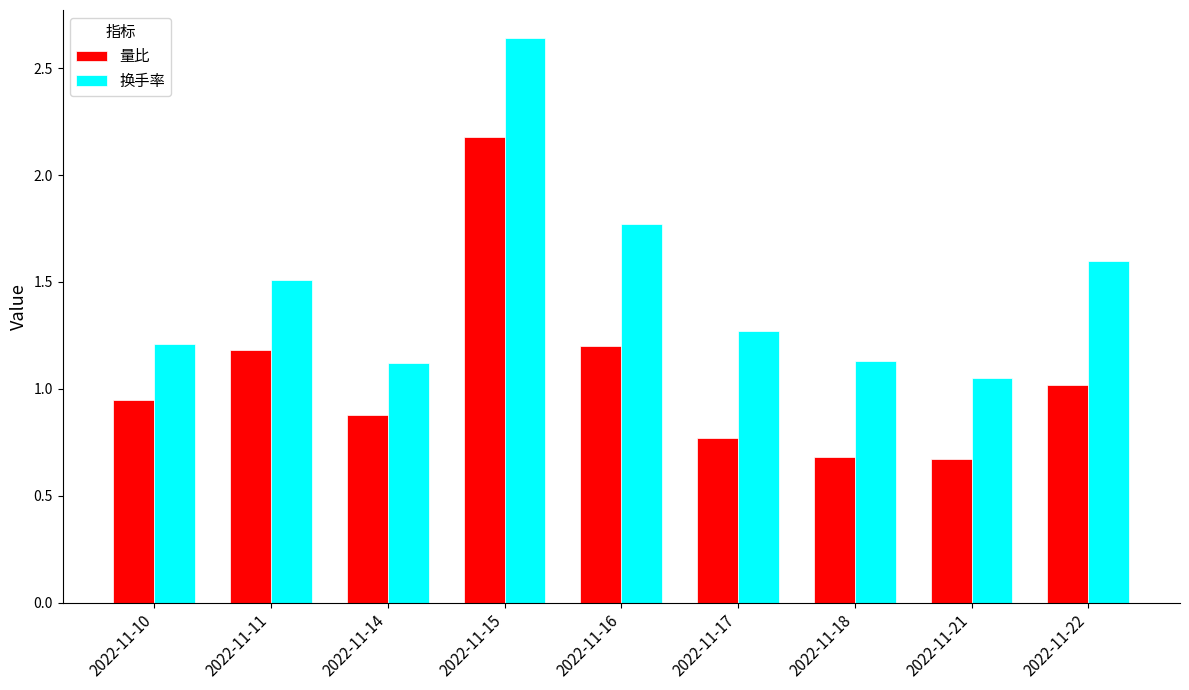

What is the maximum value for 量比?

2.2